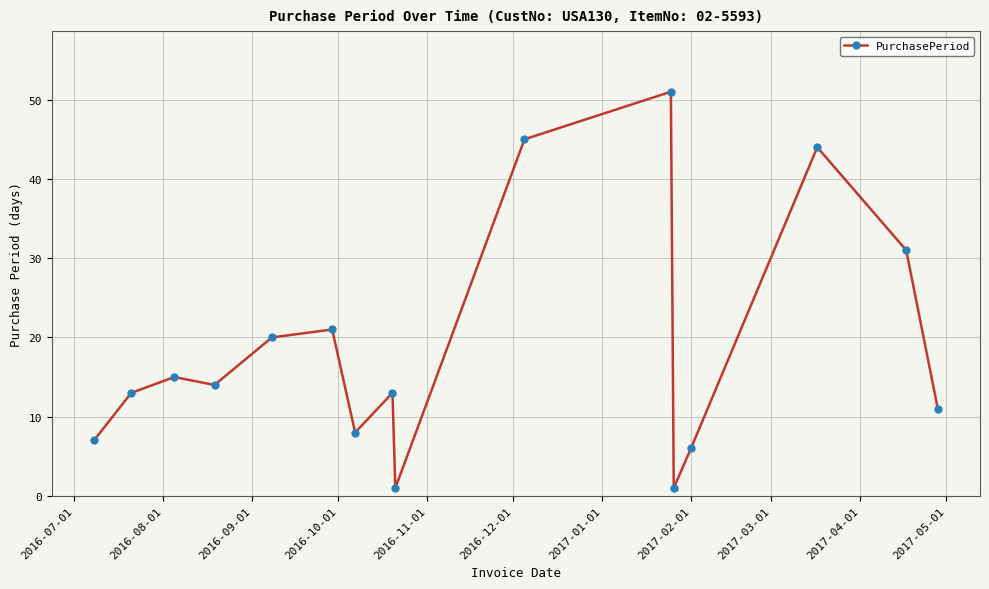

How many data points are less than 14?

8